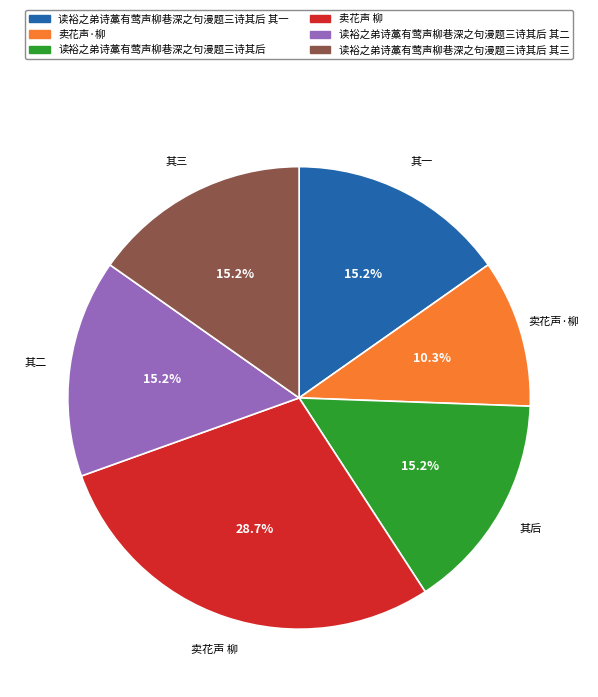

Count the number of slices in the pie.

6